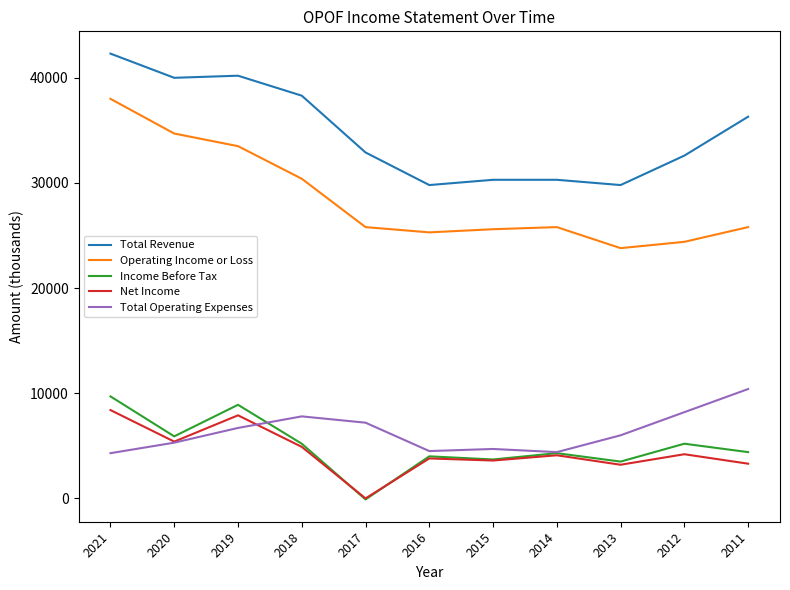

What is the lowest value of the Total Revenue series?

29800